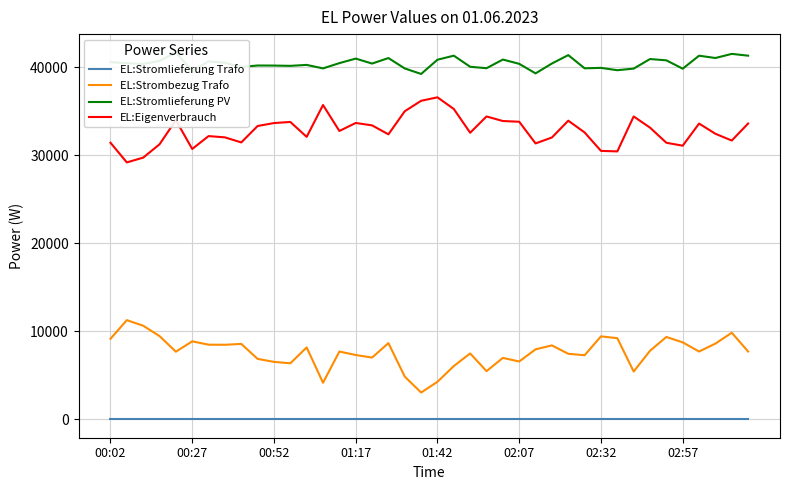

In EL:Stromlieferung PV, how many points are lower than both neighbors (excluding endpoints)?

13